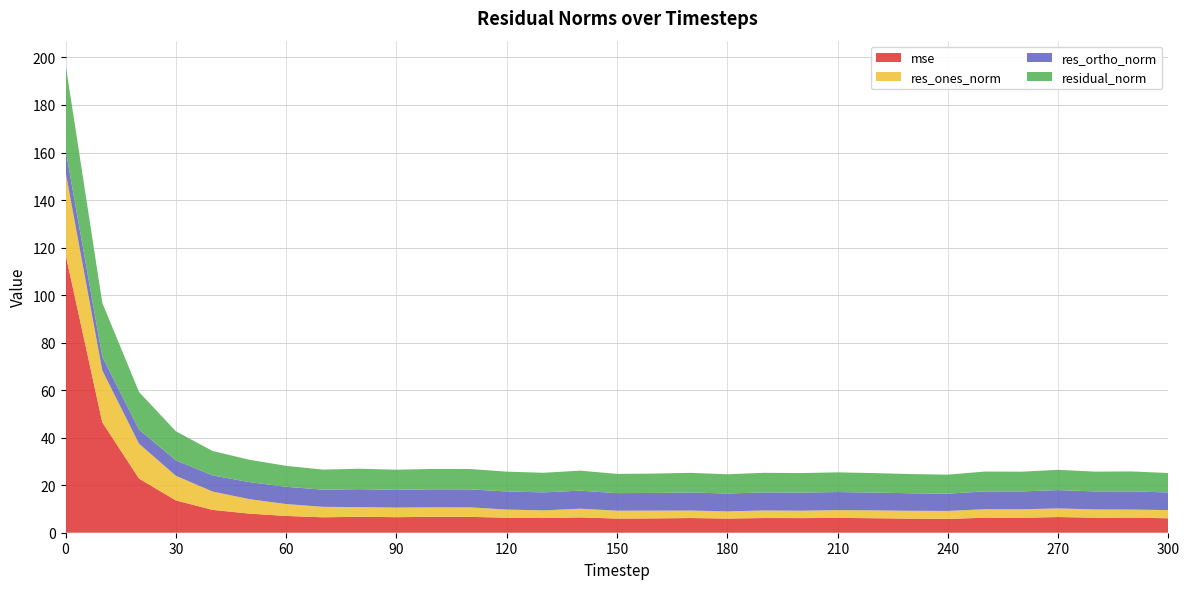

Reading left to right, transcribe all the data shown in this chart.

mse: 117.2	46.5	22.8	13.6	9.6	8.0	7.1	6.5	6.7	6.5	6.7	6.7	6.3	6.2	6.5	6.0	6.0	6.2	6.0	6.2	6.2	6.2	6.1	5.9	5.8	6.3	6.3	6.6	6.3	6.4	6.1
res_ones_norm: 34.7	21.8	14.7	10.4	7.7	6.1	5.0	4.4	4.1	4.0	4.0	4.0	3.4	3.2	3.7	3.3	3.3	3.2	3.0	3.2	3.1	3.3	3.3	3.3	3.3	3.6	3.6	3.6	3.5	3.4	3.5
res_ortho_norm: 9.4	5.8	5.9	6.5	6.8	7.2	7.3	7.2	7.6	7.5	7.6	7.6	7.6	7.6	7.6	7.4	7.5	7.6	7.5	7.6	7.6	7.6	7.5	7.4	7.3	7.5	7.5	7.7	7.6	7.7	7.4
residual_norm: 35.9	22.6	15.8	12.2	10.3	9.4	8.8	8.5	8.6	8.5	8.6	8.6	8.3	8.2	8.4	8.1	8.1	8.2	8.1	8.2	8.2	8.3	8.2	8.1	8.0	8.3	8.3	8.5	8.3	8.4	8.2